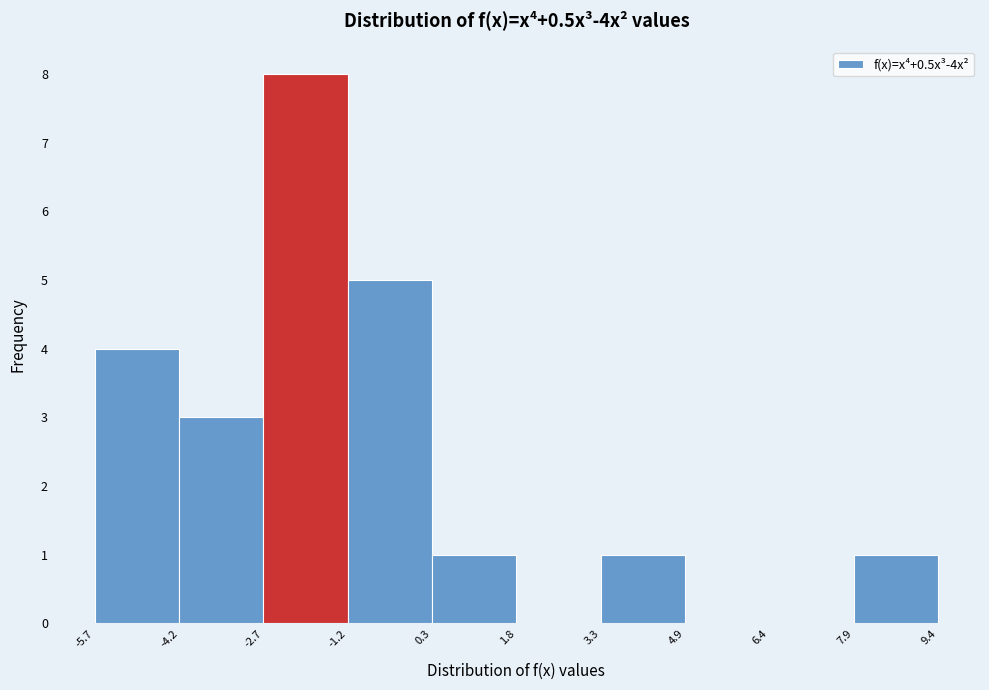

Over which range of the x-axis is the bar tallest?

-2.7 to -1.2